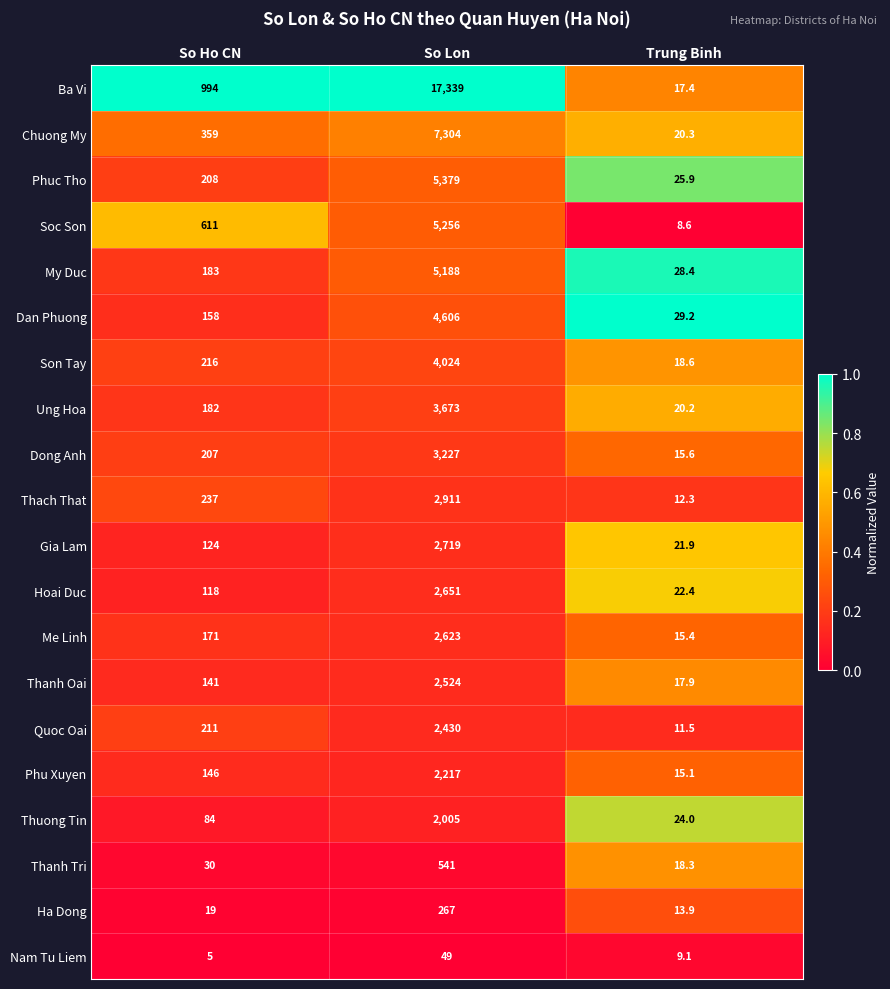

Count the number of data series in this chart.

20